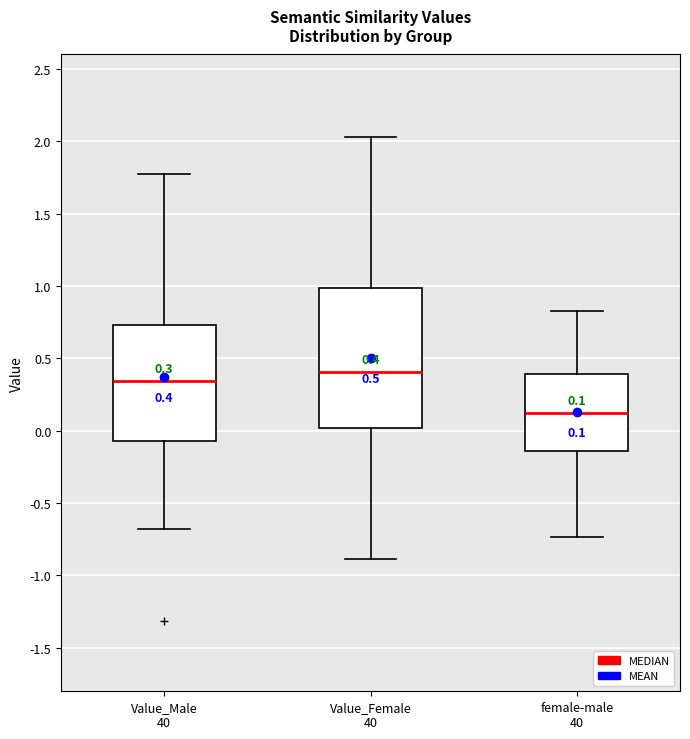

Which box is the tallest, from its lower edge to its upper edge?

Value_Female 40